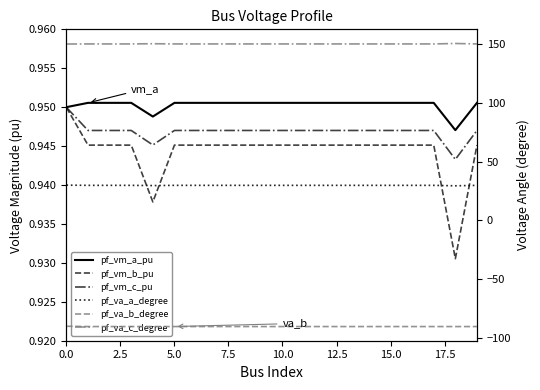

True or false: pf_vm_b_pu has a value of 0.9 at 16.

True